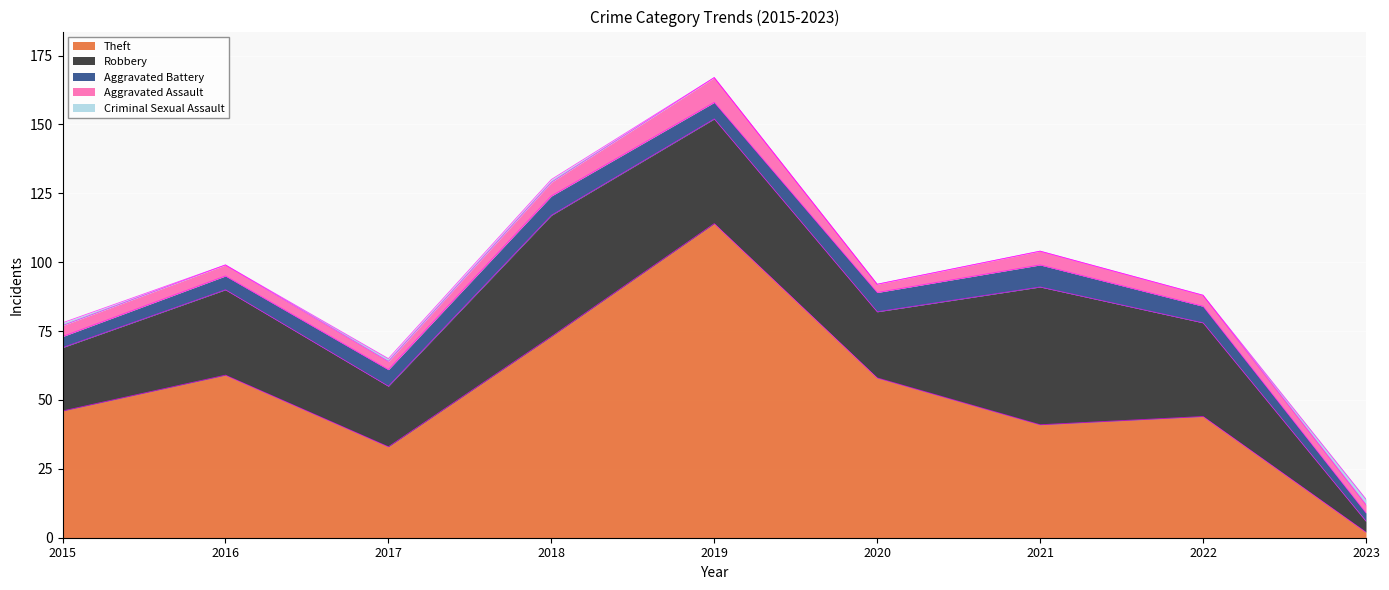

What is the difference between the highest and lowest values at 2018?

72